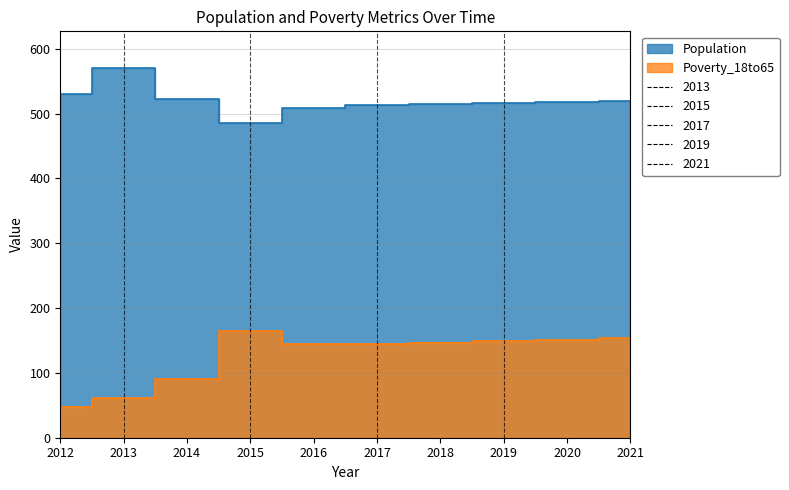

Does the chart display data point markers on the line(s)?

No